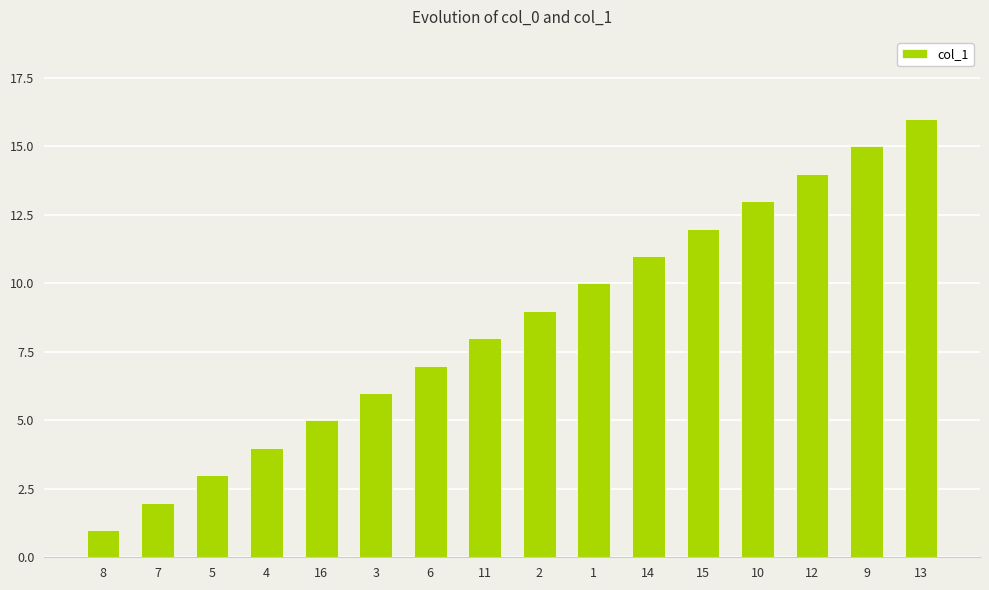

Reading left to right, extract all data points from this chart.

1	2	3	4	5	6	7	8	9	10	11	12	13	14	15	16